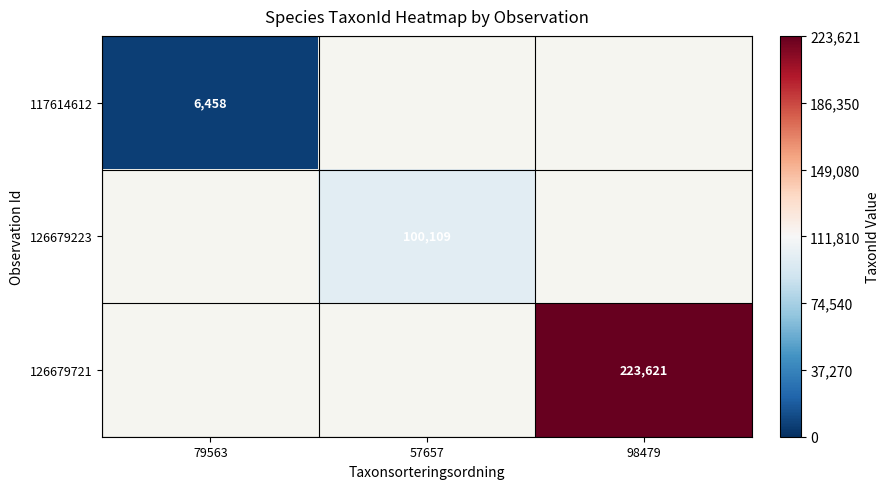

The 126679223 series shows 47603 at 57657. True or false?

False